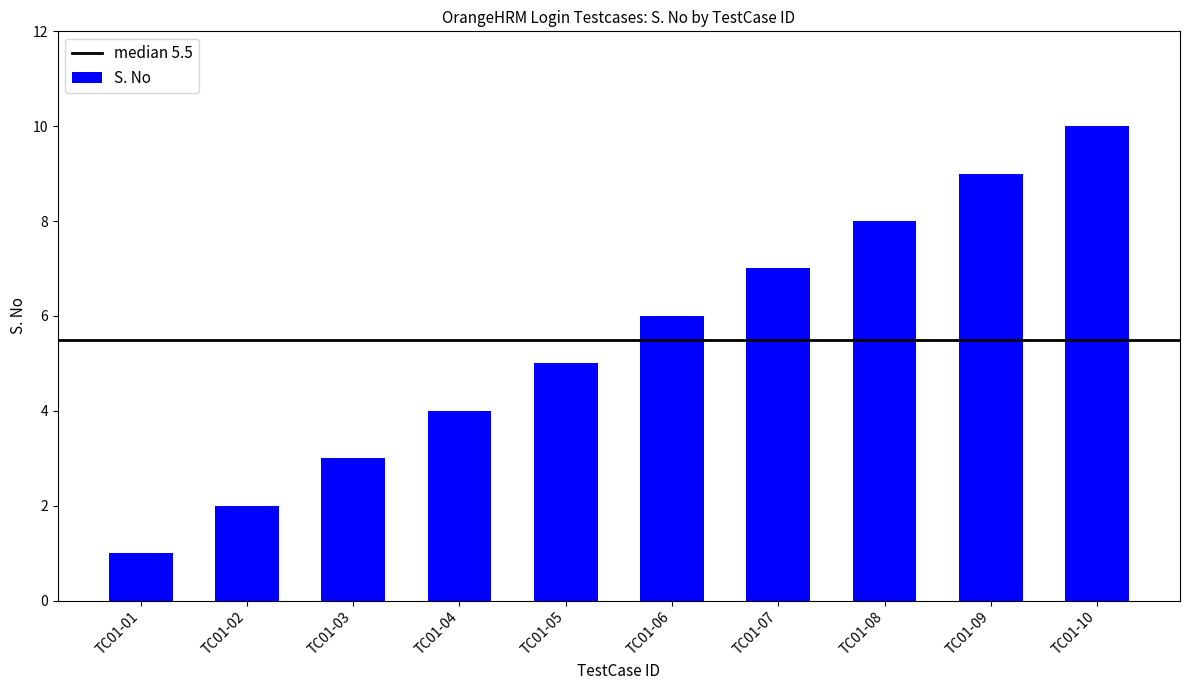

What is the sum of the values at TC01-08 and TC01-05?

13